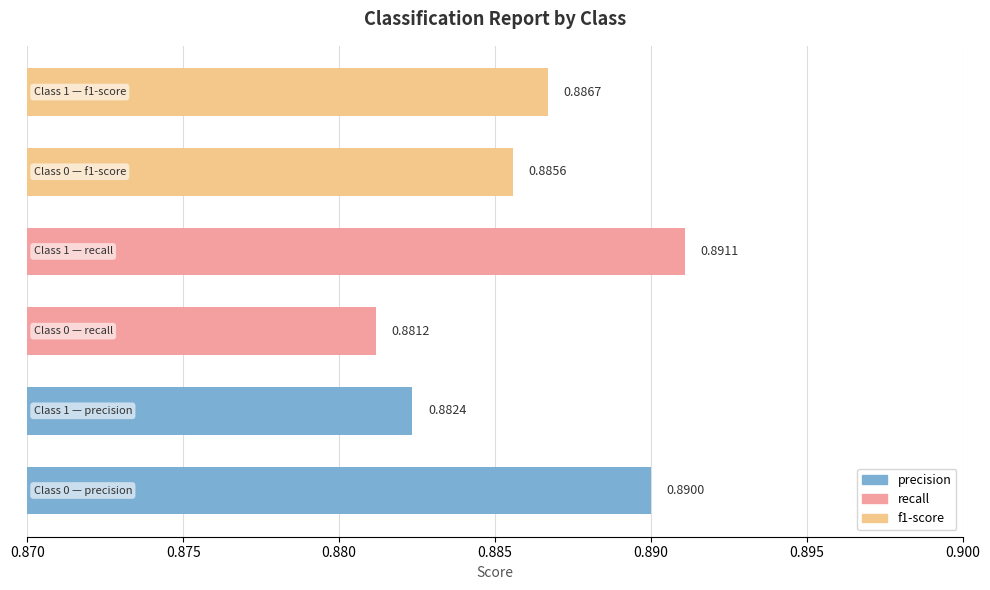

Does the chart contain any negative values?

No